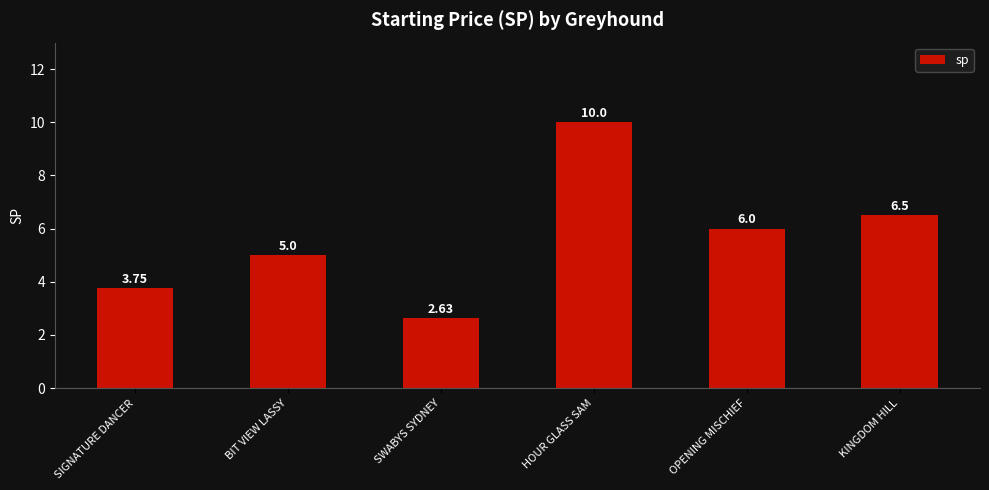

At which category does the chart reach its peak across all series?

HOUR GLASS SAM